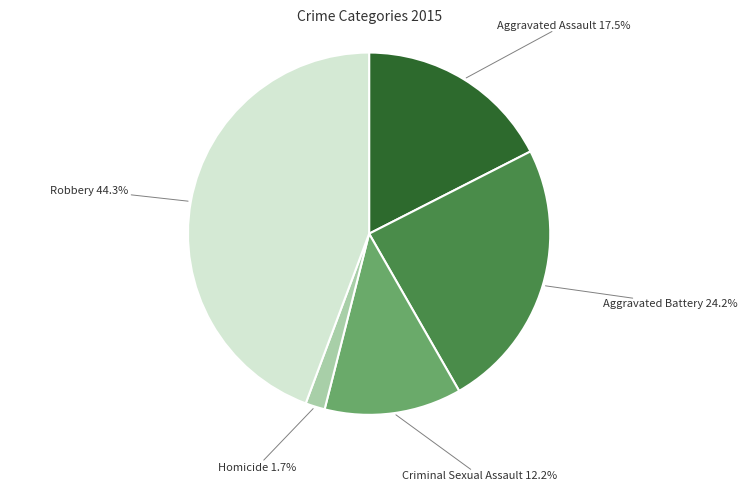

To the nearest percent, what is the average slice percentage?

20%